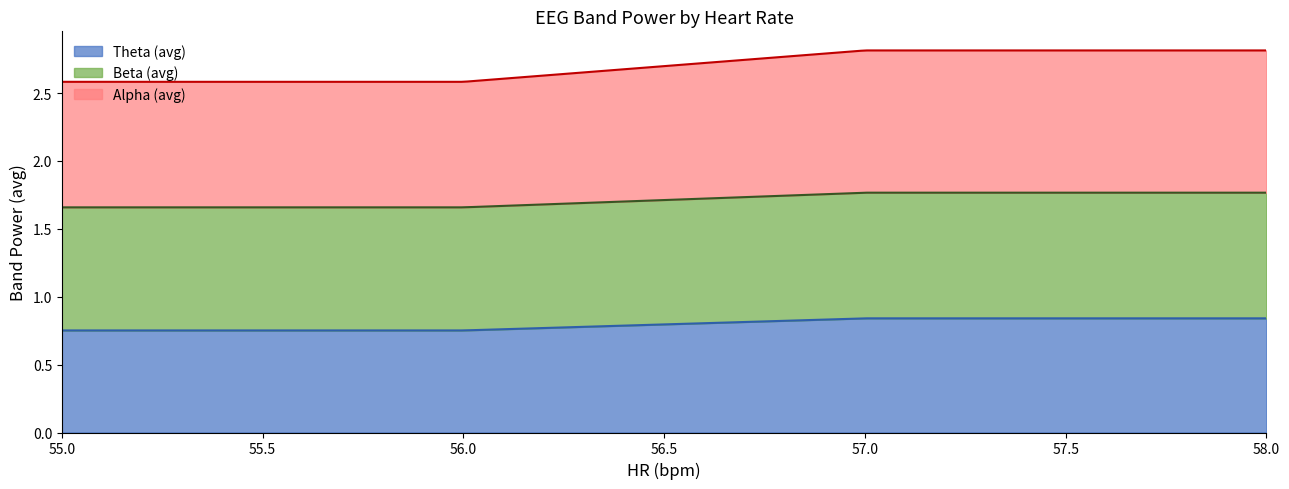

Is the value of Theta (avg) at 57 greater than the value of Alpha (avg) at 57?

No